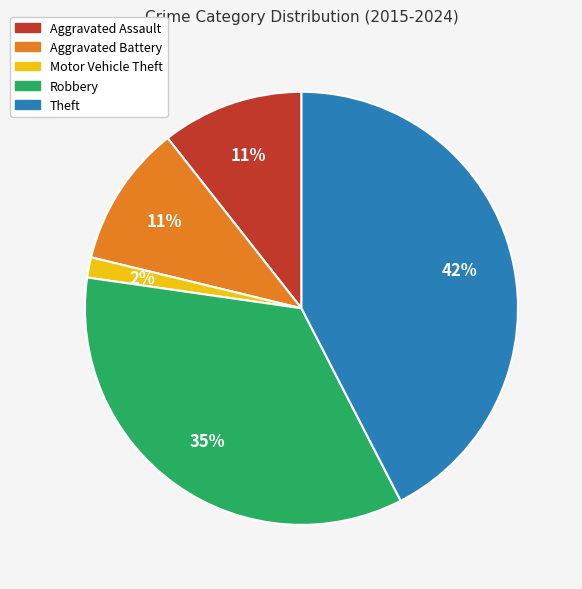

True or false: Theft accounts for 42% of the total.

True